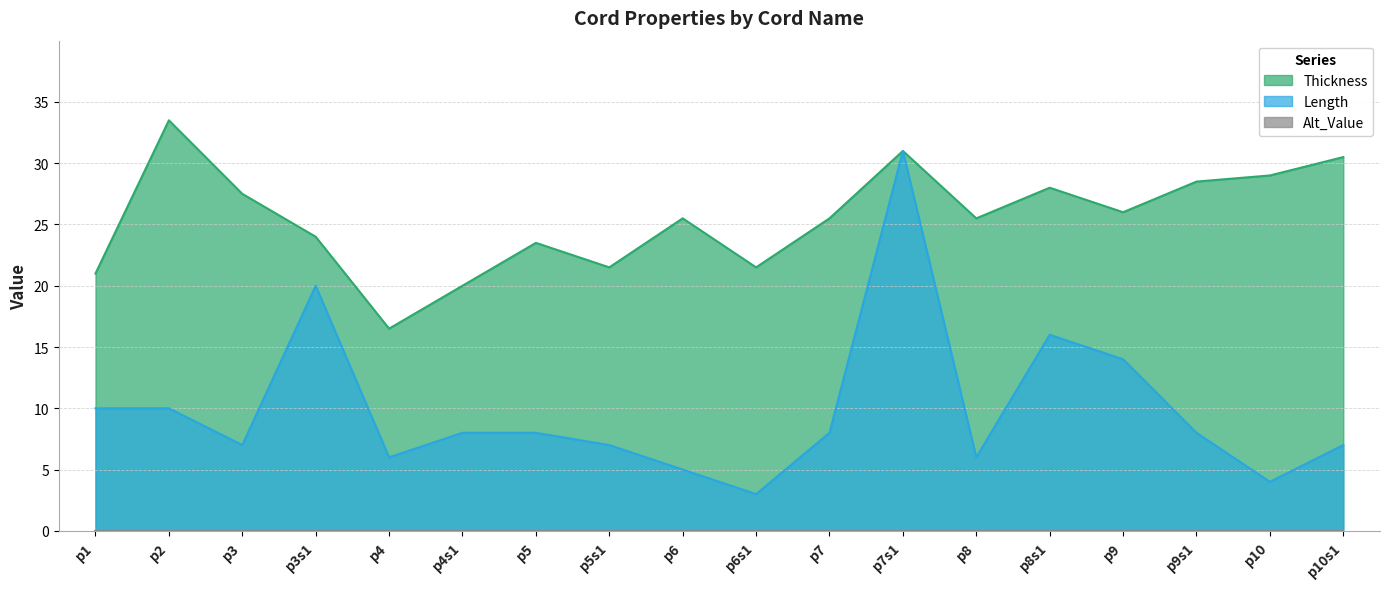

Is it true that Length equals 11.1 at p9s1?

False